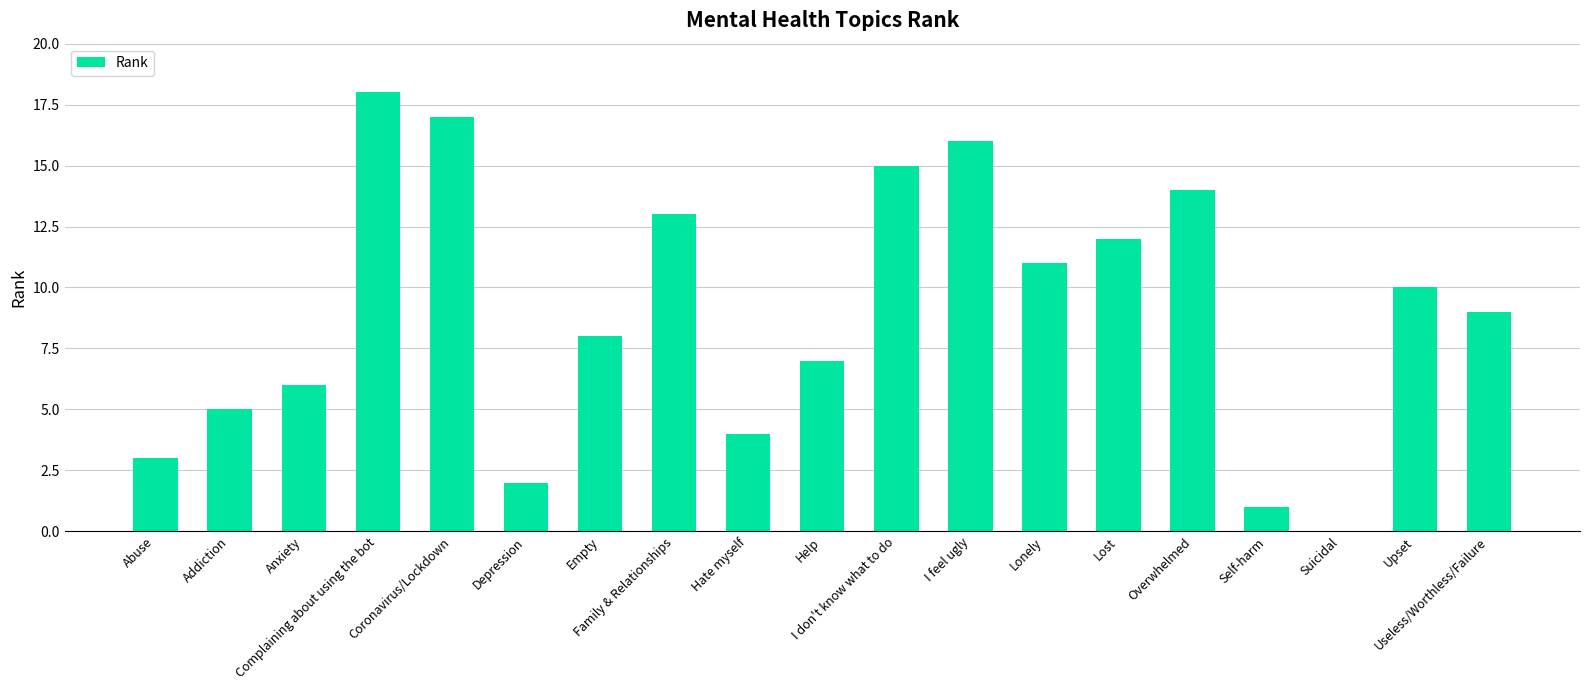

How many series are shown in this chart?

1